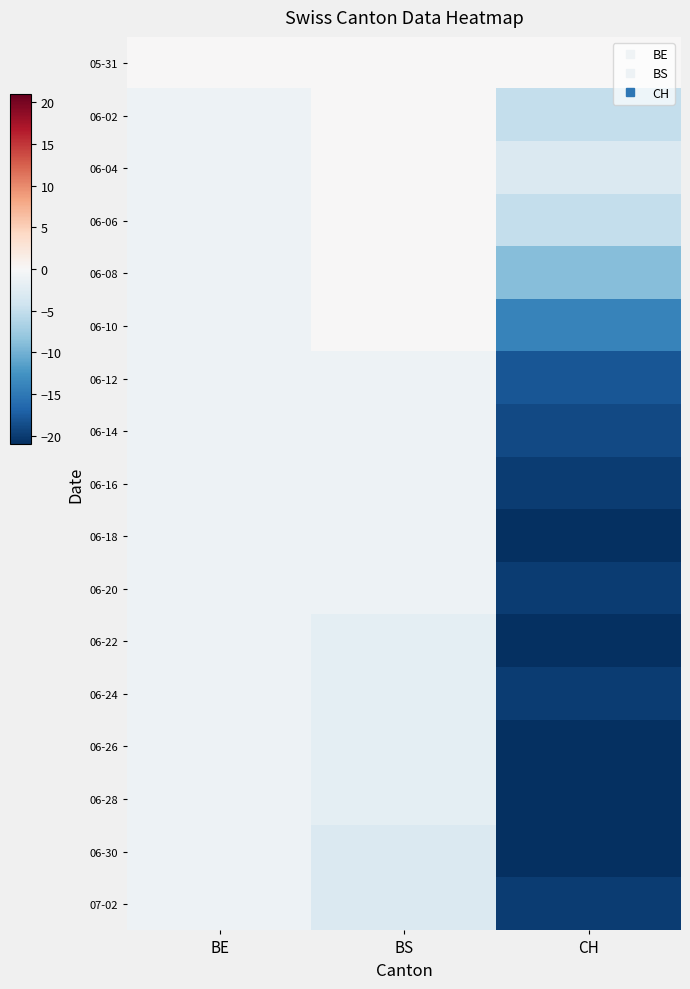

List the series in order of their peak value, lowest first.

06-12, 06-14, 06-16, 06-18, 06-20, 06-22, 06-24, 06-26, 06-28, 06-30, 07-02, 05-31, 06-02, 06-04, 06-06, 06-08, 06-10